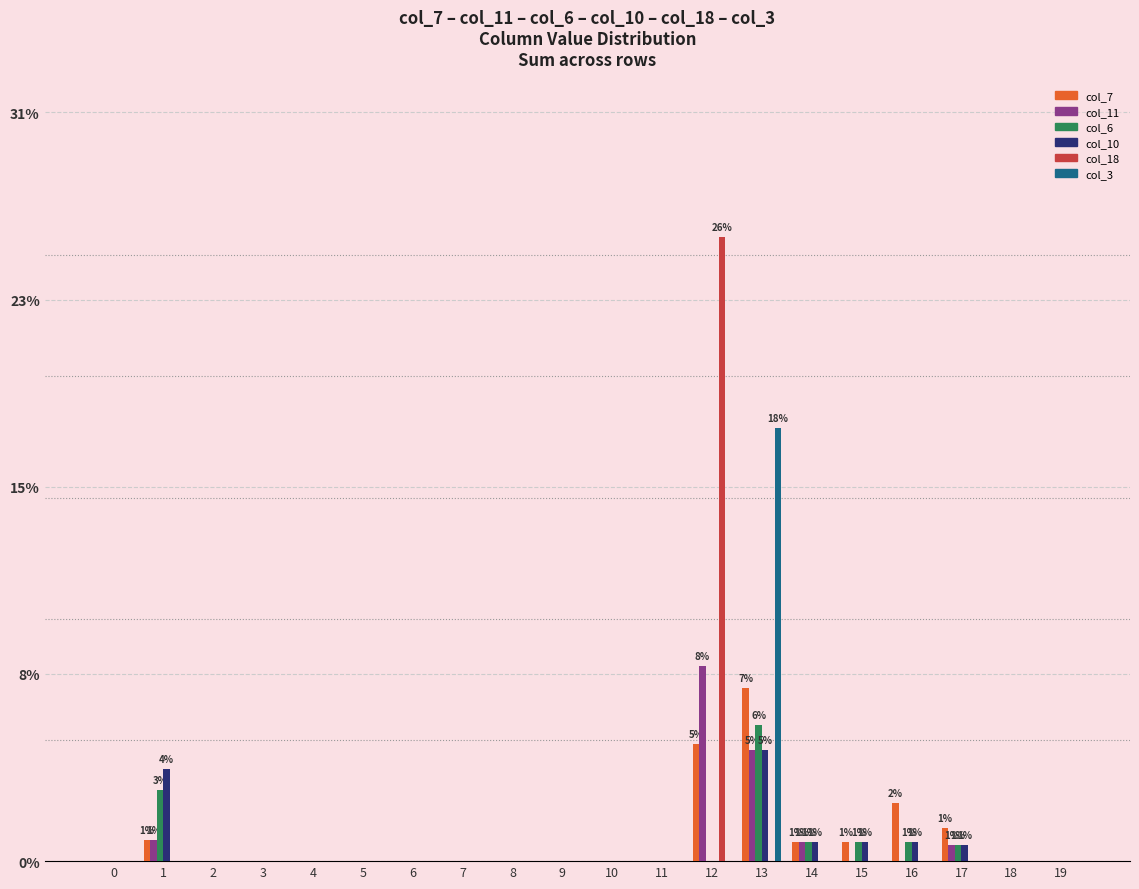

Reading left to right, transcribe all the data shown in this chart.

col_7: 0=0.0	1=0.0	2=0.0	3=0.0	4=0.0	5=0.0	6=0.0	7=0.0	8=0.0	9=0.0	10=0.0	11=0.0	12=0.0	13=0.1	14=0.0	15=0.0	16=0.0	17=0.0	18=0.0	19=0.0
col_11: 0=0.0	1=0.0	2=0.0	3=0.0	4=0.0	5=0.0	6=0.0	7=0.0	8=0.0	9=0.0	10=0.0	11=0.0	12=0.1	13=0.0	14=0.0	15=0.0	16=0.0	17=0.0	18=0.0	19=0.0
col_6: 0=0.0	1=0.0	2=0.0	3=0.0	4=0.0	5=0.0	6=0.0	7=0.0	8=0.0	9=0.0	10=0.0	11=0.0	12=0.0	13=0.1	14=0.0	15=0.0	16=0.0	17=0.0	18=0.0	19=0.0
col_10: 0=0.0	1=0.0	2=0.0	3=0.0	4=0.0	5=0.0	6=0.0	7=0.0	8=0.0	9=0.0	10=0.0	11=0.0	12=0.0	13=0.0	14=0.0	15=0.0	16=0.0	17=0.0	18=0.0	19=0.0
col_18: 0=0.0	1=0.0	2=0.0	3=0.0	4=0.0	5=0.0	6=0.0	7=0.0	8=0.0	9=0.0	10=0.0	11=0.0	12=0.3	13=0.0	14=0.0	15=0.0	16=0.0	17=0.0	18=0.0	19=0.0
col_3: 0=0.0	1=0.0	2=0.0	3=0.0	4=0.0	5=0.0	6=0.0	7=0.0	8=0.0	9=0.0	10=0.0	11=0.0	12=0.0	13=0.2	14=0.0	15=0.0	16=0.0	17=0.0	18=0.0	19=0.0